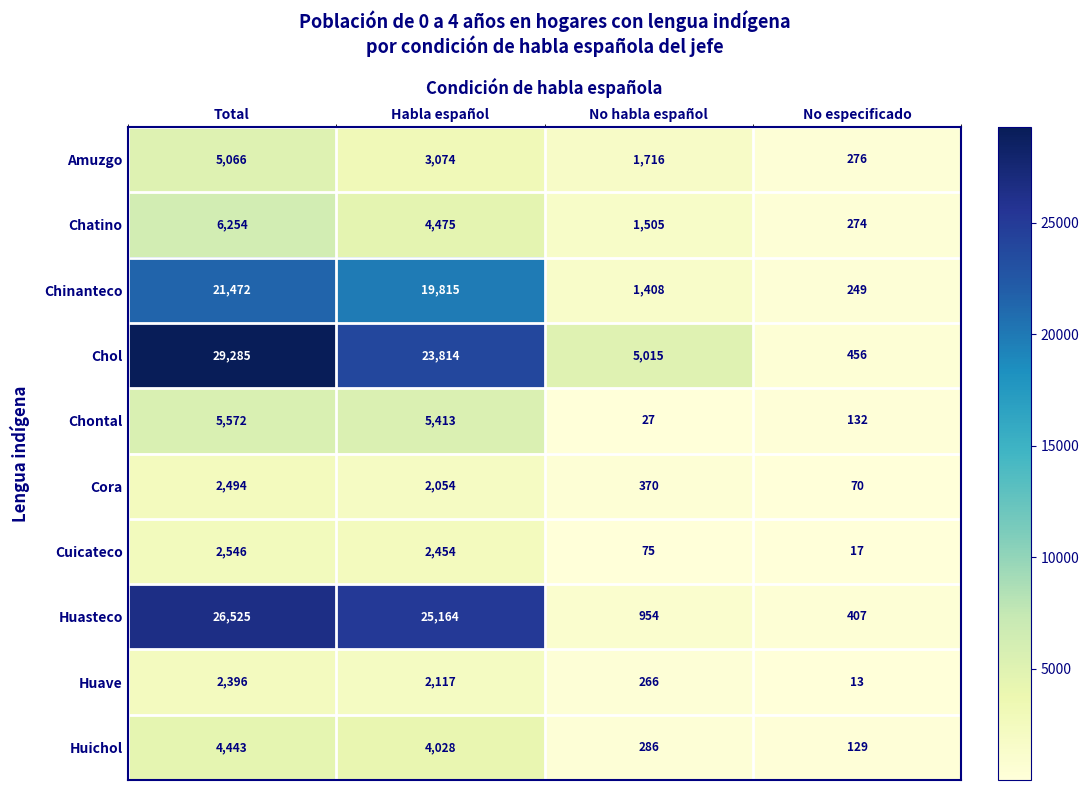

Which series has the widest spread of values?

Chol